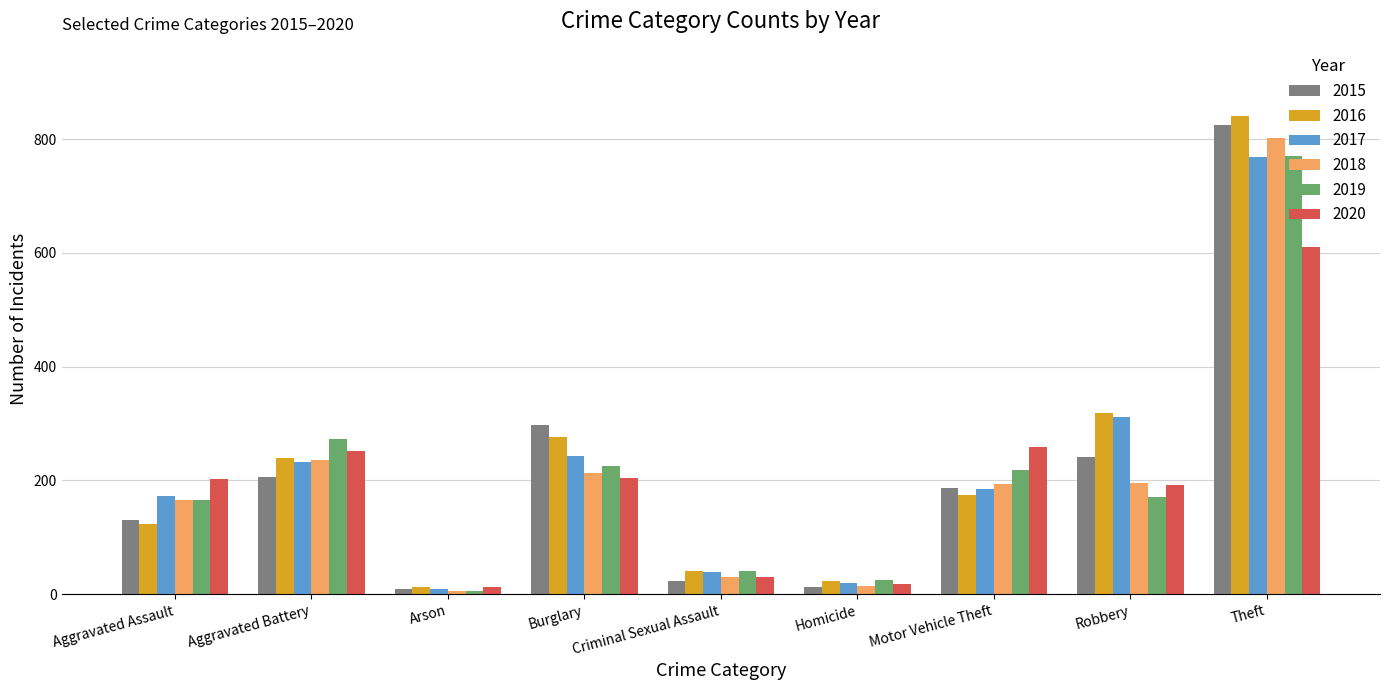

At which category is the sum across all series the highest?

Theft